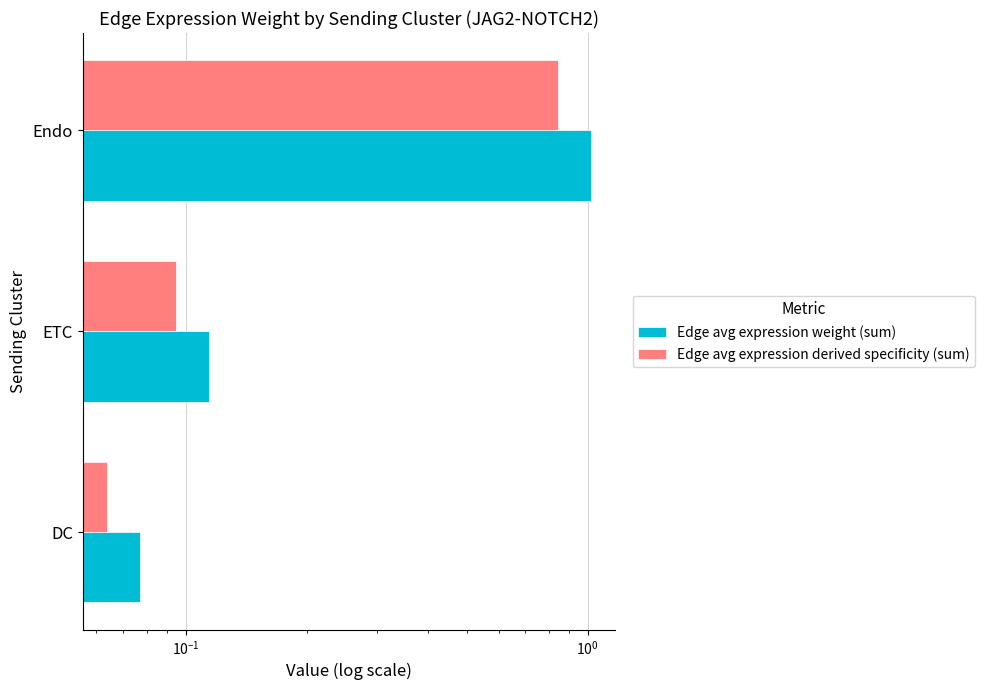

What is the average value of the Edge avg expression weight (sum) series?

0.4